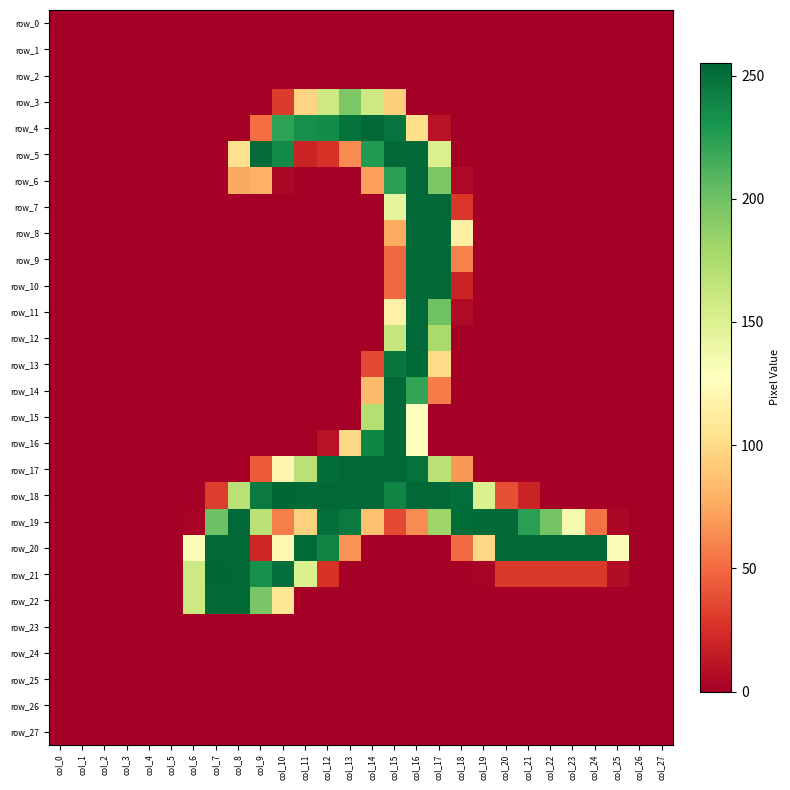

Reading left to right, transcribe all the data shown in this chart.

row_0: col_0=0	col_1=0	col_2=0	col_3=0	col_4=0	col_5=0	col_6=0	col_7=0	col_8=0	col_9=0	col_10=0	col_11=0	col_12=0	col_13=0	col_14=0	col_15=0	col_16=0	col_17=0	col_18=0	col_19=0	col_20=0	col_21=0	col_22=0	col_23=0	col_24=0	col_25=0	col_26=0	col_27=0
row_1: col_0=0	col_1=0	col_2=0	col_3=0	col_4=0	col_5=0	col_6=0	col_7=0	col_8=0	col_9=0	col_10=0	col_11=0	col_12=0	col_13=0	col_14=0	col_15=0	col_16=0	col_17=0	col_18=0	col_19=0	col_20=0	col_21=0	col_22=0	col_23=0	col_24=0	col_25=0	col_26=0	col_27=0
row_2: col_0=0	col_1=0	col_2=0	col_3=0	col_4=0	col_5=0	col_6=0	col_7=0	col_8=0	col_9=0	col_10=0	col_11=0	col_12=0	col_13=0	col_14=0	col_15=0	col_16=0	col_17=0	col_18=0	col_19=0	col_20=0	col_21=0	col_22=0	col_23=0	col_24=0	col_25=0	col_26=0	col_27=0
row_3: col_0=0	col_1=0	col_2=0	col_3=0	col_4=0	col_5=0	col_6=0	col_7=0	col_8=0	col_9=0	col_10=30	col_11=96	col_12=159	col_13=195	col_14=159	col_15=93	col_16=0	col_17=0	col_18=0	col_19=0	col_20=0	col_21=0	col_22=0	col_23=0	col_24=0	col_25=0	col_26=0	col_27=0
row_4: col_0=0	col_1=0	col_2=0	col_3=0	col_4=0	col_5=0	col_6=0	col_7=0	col_8=0	col_9=51	col_10=223	col_11=234	col_12=236	col_13=250	col_14=254	col_15=248	col_16=102	col_17=10	col_18=0	col_19=0	col_20=0	col_21=0	col_22=0	col_23=0	col_24=0	col_25=0	col_26=0	col_27=0
row_5: col_0=0	col_1=0	col_2=0	col_3=0	col_4=0	col_5=0	col_6=0	col_7=0	col_8=103	col_9=253	col_10=237	col_11=19	col_12=26	col_13=63	col_14=227	col_15=254	col_16=254	col_17=152	col_18=0	col_19=0	col_20=0	col_21=0	col_22=0	col_23=0	col_24=0	col_25=0	col_26=0	col_27=0
row_6: col_0=0	col_1=0	col_2=0	col_3=0	col_4=0	col_5=0	col_6=0	col_7=0	col_8=75	col_9=79	col_10=4	col_11=0	col_12=0	col_13=0	col_14=71	col_15=224	col_16=254	col_17=195	col_18=5	col_19=0	col_20=0	col_21=0	col_22=0	col_23=0	col_24=0	col_25=0	col_26=0	col_27=0
row_7: col_0=0	col_1=0	col_2=0	col_3=0	col_4=0	col_5=0	col_6=0	col_7=0	col_8=0	col_9=0	col_10=0	col_11=0	col_12=0	col_13=0	col_14=0	col_15=144	col_16=254	col_17=254	col_18=28	col_19=0	col_20=0	col_21=0	col_22=0	col_23=0	col_24=0	col_25=0	col_26=0	col_27=0
row_8: col_0=0	col_1=0	col_2=0	col_3=0	col_4=0	col_5=0	col_6=0	col_7=0	col_8=0	col_9=0	col_10=0	col_11=0	col_12=0	col_13=0	col_14=0	col_15=76	col_16=254	col_17=254	col_18=115	col_19=0	col_20=0	col_21=0	col_22=0	col_23=0	col_24=0	col_25=0	col_26=0	col_27=0
row_9: col_0=0	col_1=0	col_2=0	col_3=0	col_4=0	col_5=0	col_6=0	col_7=0	col_8=0	col_9=0	col_10=0	col_11=0	col_12=0	col_13=0	col_14=0	col_15=49	col_16=254	col_17=254	col_18=59	col_19=0	col_20=0	col_21=0	col_22=0	col_23=0	col_24=0	col_25=0	col_26=0	col_27=0
row_10: col_0=0	col_1=0	col_2=0	col_3=0	col_4=0	col_5=0	col_6=0	col_7=0	col_8=0	col_9=0	col_10=0	col_11=0	col_12=0	col_13=0	col_14=0	col_15=49	col_16=254	col_17=254	col_18=19	col_19=0	col_20=0	col_21=0	col_22=0	col_23=0	col_24=0	col_25=0	col_26=0	col_27=0
row_11: col_0=0	col_1=0	col_2=0	col_3=0	col_4=0	col_5=0	col_6=0	col_7=0	col_8=0	col_9=0	col_10=0	col_11=0	col_12=0	col_13=0	col_14=0	col_15=116	col_16=254	col_17=200	col_18=6	col_19=0	col_20=0	col_21=0	col_22=0	col_23=0	col_24=0	col_25=0	col_26=0	col_27=0
row_12: col_0=0	col_1=0	col_2=0	col_3=0	col_4=0	col_5=0	col_6=0	col_7=0	col_8=0	col_9=0	col_10=0	col_11=0	col_12=0	col_13=0	col_14=0	col_15=163	col_16=254	col_17=177	col_18=0	col_19=0	col_20=0	col_21=0	col_22=0	col_23=0	col_24=0	col_25=0	col_26=0	col_27=0
row_13: col_0=0	col_1=0	col_2=0	col_3=0	col_4=0	col_5=0	col_6=0	col_7=0	col_8=0	col_9=0	col_10=0	col_11=0	col_12=0	col_13=0	col_14=36	col_15=247	col_16=254	col_17=100	col_18=0	col_19=0	col_20=0	col_21=0	col_22=0	col_23=0	col_24=0	col_25=0	col_26=0	col_27=0
row_14: col_0=0	col_1=0	col_2=0	col_3=0	col_4=0	col_5=0	col_6=0	col_7=0	col_8=0	col_9=0	col_10=0	col_11=0	col_12=0	col_13=0	col_14=83	col_15=254	col_16=221	col_17=57	col_18=0	col_19=0	col_20=0	col_21=0	col_22=0	col_23=0	col_24=0	col_25=0	col_26=0	col_27=0
row_15: col_0=0	col_1=0	col_2=0	col_3=0	col_4=0	col_5=0	col_6=0	col_7=0	col_8=0	col_9=0	col_10=0	col_11=0	col_12=0	col_13=0	col_14=171	col_15=254	col_16=128	col_17=0	col_18=0	col_19=0	col_20=0	col_21=0	col_22=0	col_23=0	col_24=0	col_25=0	col_26=0	col_27=0
row_16: col_0=0	col_1=0	col_2=0	col_3=0	col_4=0	col_5=0	col_6=0	col_7=0	col_8=0	col_9=0	col_10=0	col_11=0	col_12=10	col_13=98	col_14=239	col_15=254	col_16=128	col_17=0	col_18=0	col_19=0	col_20=0	col_21=0	col_22=0	col_23=0	col_24=0	col_25=0	col_26=0	col_27=0
row_17: col_0=0	col_1=0	col_2=0	col_3=0	col_4=0	col_5=0	col_6=0	col_7=0	col_8=0	col_9=44	col_10=119	col_11=169	col_12=252	col_13=254	col_14=254	col_15=254	col_16=250	col_17=169	col_18=68	col_19=0	col_20=0	col_21=0	col_22=0	col_23=0	col_24=0	col_25=0	col_26=0	col_27=0
row_18: col_0=0	col_1=0	col_2=0	col_3=0	col_4=0	col_5=0	col_6=0	col_7=31	col_8=169	col_9=245	col_10=255	col_11=254	col_12=254	col_13=254	col_14=254	col_15=240	col_16=254	col_17=254	col_18=251	col_19=151	col_20=39	col_21=19	col_22=0	col_23=0	col_24=0	col_25=0	col_26=0	col_27=0
row_19: col_0=0	col_1=0	col_2=0	col_3=0	col_4=0	col_5=0	col_6=2	col_7=201	col_8=254	col_9=169	col_10=58	col_11=95	col_12=251	col_13=245	col_14=86	col_15=36	col_16=63	col_17=182	col_18=252	col_19=254	col_20=254	col_21=224	col_22=198	col_23=135	col_24=53	col_25=4	col_26=0	col_27=0
row_20: col_0=0	col_1=0	col_2=0	col_3=0	col_4=0	col_5=0	col_6=125	col_7=254	col_8=254	col_9=20	col_10=122	col_11=254	col_12=240	col_13=66	col_14=0	col_15=0	col_16=0	col_17=0	col_18=50	col_19=98	col_20=254	col_21=254	col_22=254	col_23=254	col_24=254	col_25=132	col_26=0	col_27=0
row_21: col_0=0	col_1=0	col_2=0	col_3=0	col_4=0	col_5=0	col_6=159	col_7=255	col_8=254	col_9=233	col_10=251	col_11=151	col_12=26	col_13=0	col_14=0	col_15=0	col_16=0	col_17=0	col_18=0	col_19=2	col_20=29	col_21=29	col_22=29	col_23=29	col_24=29	col_25=7	col_26=0	col_27=0
row_22: col_0=0	col_1=0	col_2=0	col_3=0	col_4=0	col_5=0	col_6=159	col_7=254	col_8=254	col_9=196	col_10=107	col_11=0	col_12=0	col_13=0	col_14=0	col_15=0	col_16=0	col_17=0	col_18=0	col_19=0	col_20=0	col_21=0	col_22=0	col_23=0	col_24=0	col_25=0	col_26=0	col_27=0
row_23: col_0=0	col_1=0	col_2=0	col_3=0	col_4=0	col_5=0	col_6=0	col_7=0	col_8=0	col_9=0	col_10=0	col_11=0	col_12=0	col_13=0	col_14=0	col_15=0	col_16=0	col_17=0	col_18=0	col_19=0	col_20=0	col_21=0	col_22=0	col_23=0	col_24=0	col_25=0	col_26=0	col_27=0
row_24: col_0=0	col_1=0	col_2=0	col_3=0	col_4=0	col_5=0	col_6=0	col_7=0	col_8=0	col_9=0	col_10=0	col_11=0	col_12=0	col_13=0	col_14=0	col_15=0	col_16=0	col_17=0	col_18=0	col_19=0	col_20=0	col_21=0	col_22=0	col_23=0	col_24=0	col_25=0	col_26=0	col_27=0
row_25: col_0=0	col_1=0	col_2=0	col_3=0	col_4=0	col_5=0	col_6=0	col_7=0	col_8=0	col_9=0	col_10=0	col_11=0	col_12=0	col_13=0	col_14=0	col_15=0	col_16=0	col_17=0	col_18=0	col_19=0	col_20=0	col_21=0	col_22=0	col_23=0	col_24=0	col_25=0	col_26=0	col_27=0
row_26: col_0=0	col_1=0	col_2=0	col_3=0	col_4=0	col_5=0	col_6=0	col_7=0	col_8=0	col_9=0	col_10=0	col_11=0	col_12=0	col_13=0	col_14=0	col_15=0	col_16=0	col_17=0	col_18=0	col_19=0	col_20=0	col_21=0	col_22=0	col_23=0	col_24=0	col_25=0	col_26=0	col_27=0
row_27: col_0=0	col_1=0	col_2=0	col_3=0	col_4=0	col_5=0	col_6=0	col_7=0	col_8=0	col_9=0	col_10=0	col_11=0	col_12=0	col_13=0	col_14=0	col_15=0	col_16=0	col_17=0	col_18=0	col_19=0	col_20=0	col_21=0	col_22=0	col_23=0	col_24=0	col_25=0	col_26=0	col_27=0